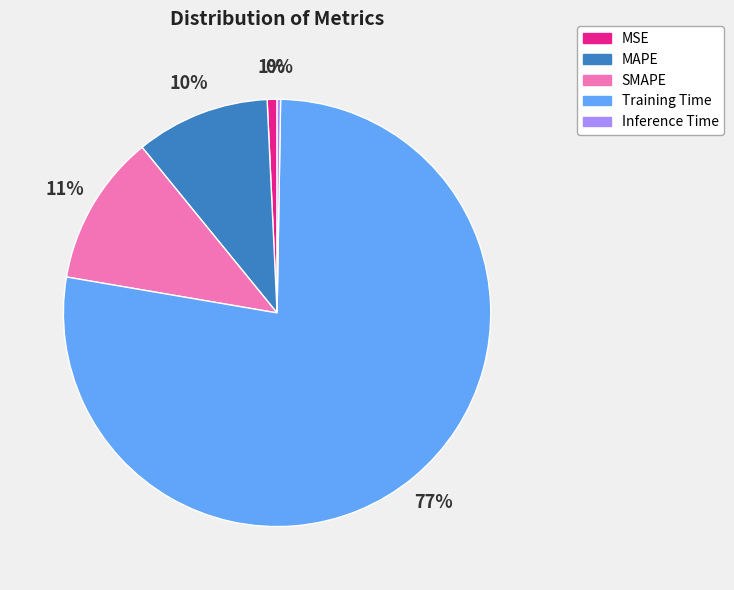

Which category has the biggest portion of the pie?

Training Time